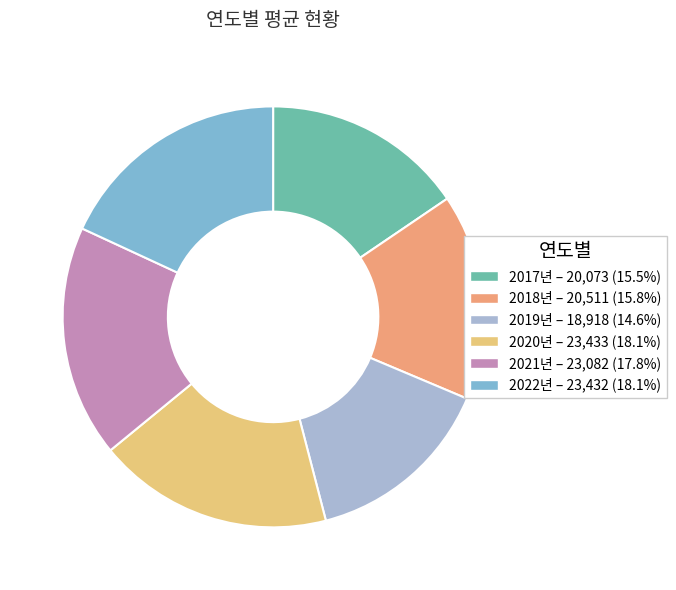

Is the sum of 2021년 – 23,082 (17.8%) and 2018년 – 20,511 (15.8%) greater than half?

No